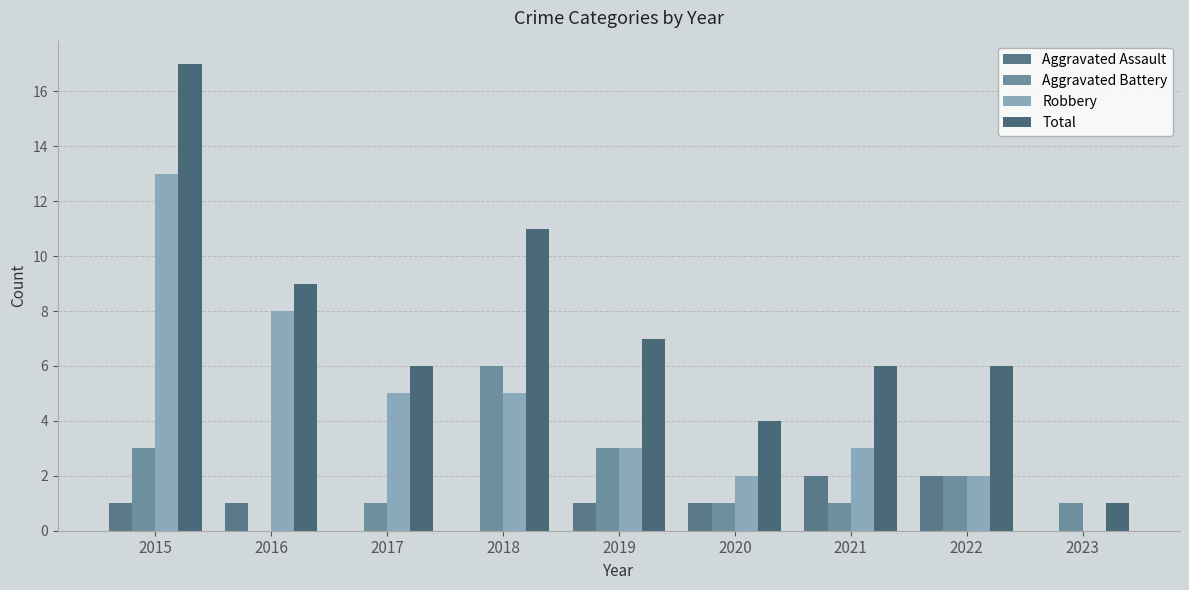

Where does the Total series first go above 6?

2015